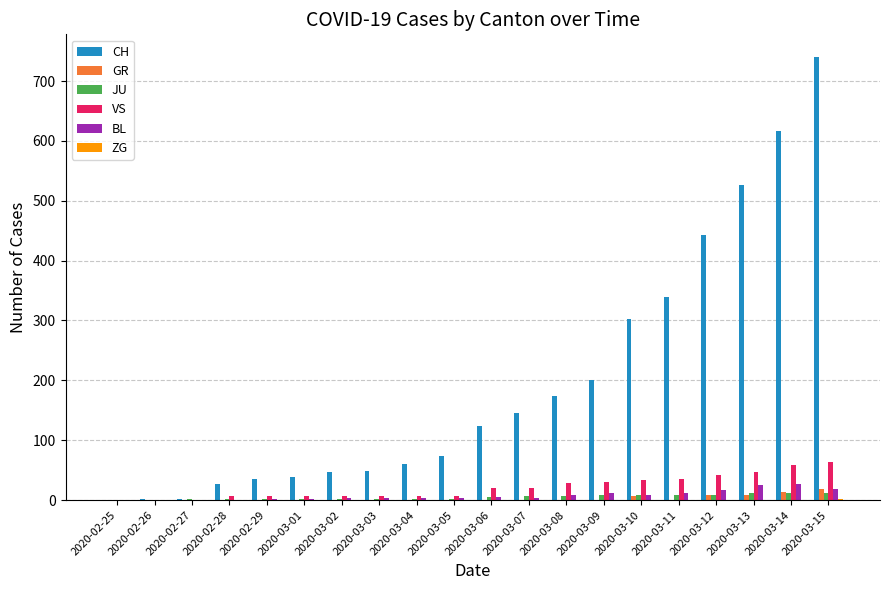

The value of GR at 2020-03-11 is 0. True or false?

True